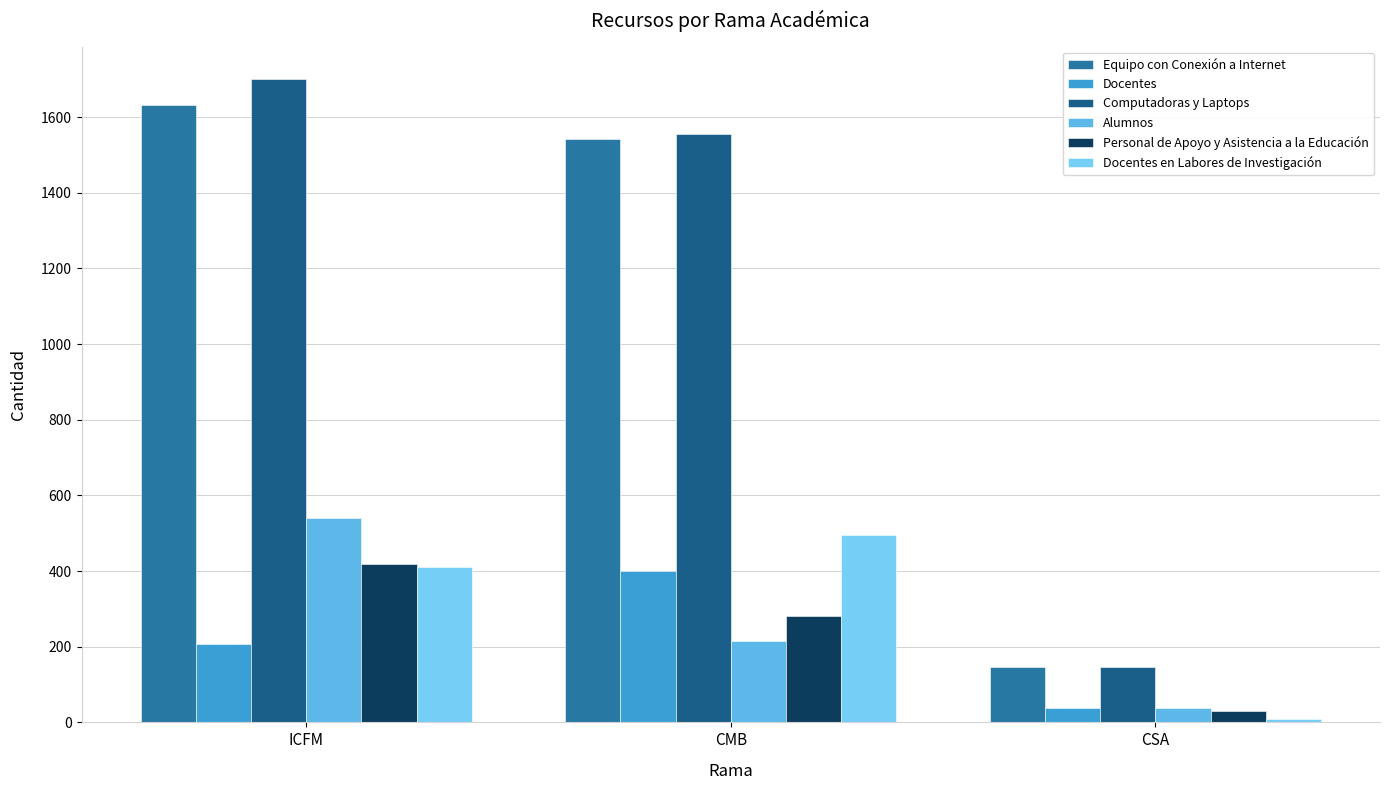

Which series has the largest total across all categories?

Computadoras y Laptops